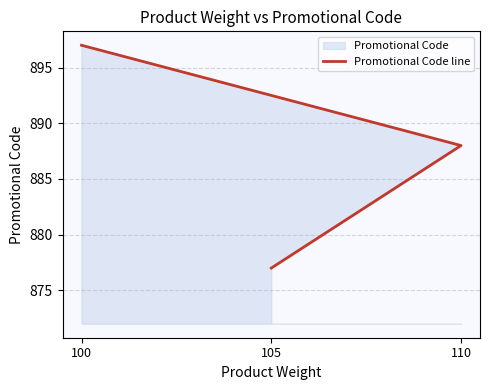

Reading left to right, what are all the values shown in this chart?

100=897	110=888	105=877